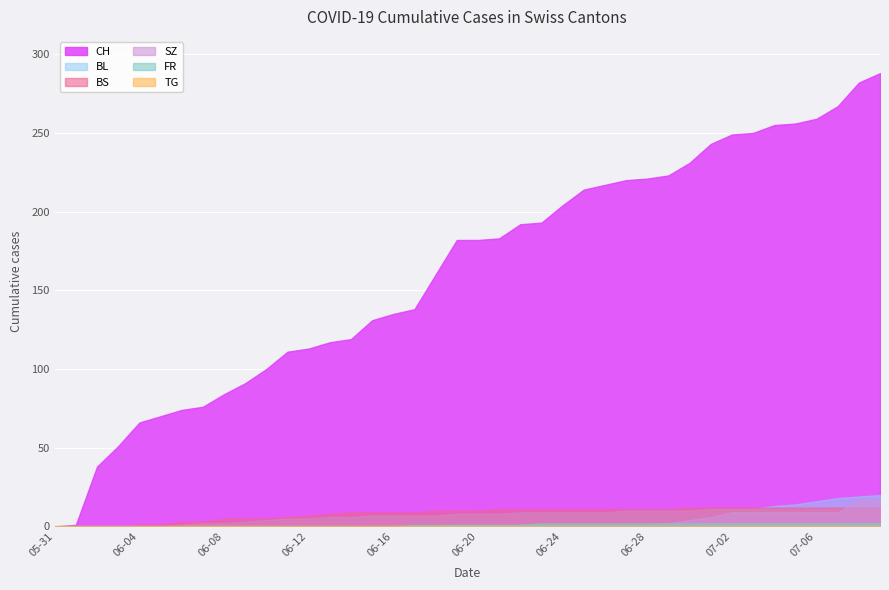

Is it true that BL equals 2 at 2020-06-07?

True